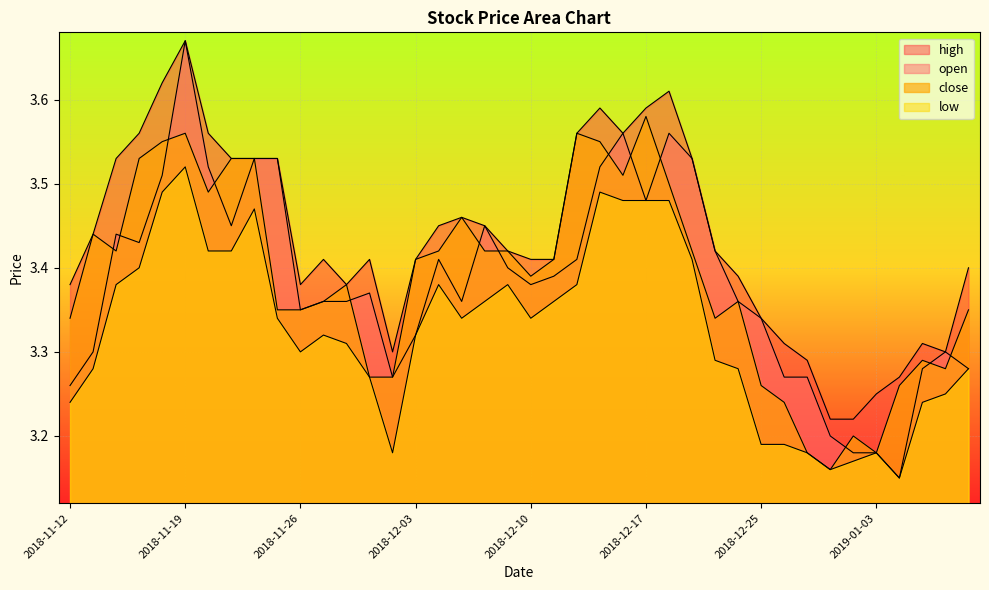

Which series has the largest total across all categories?

high